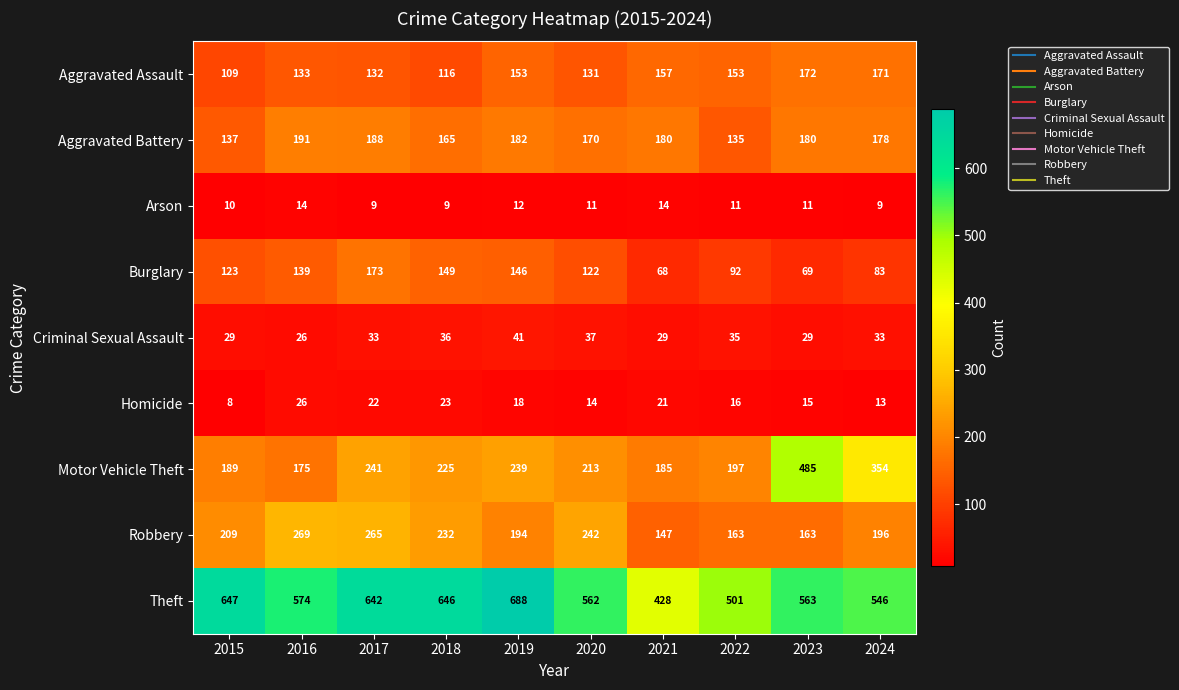

How many categories are shown in the chart?

10